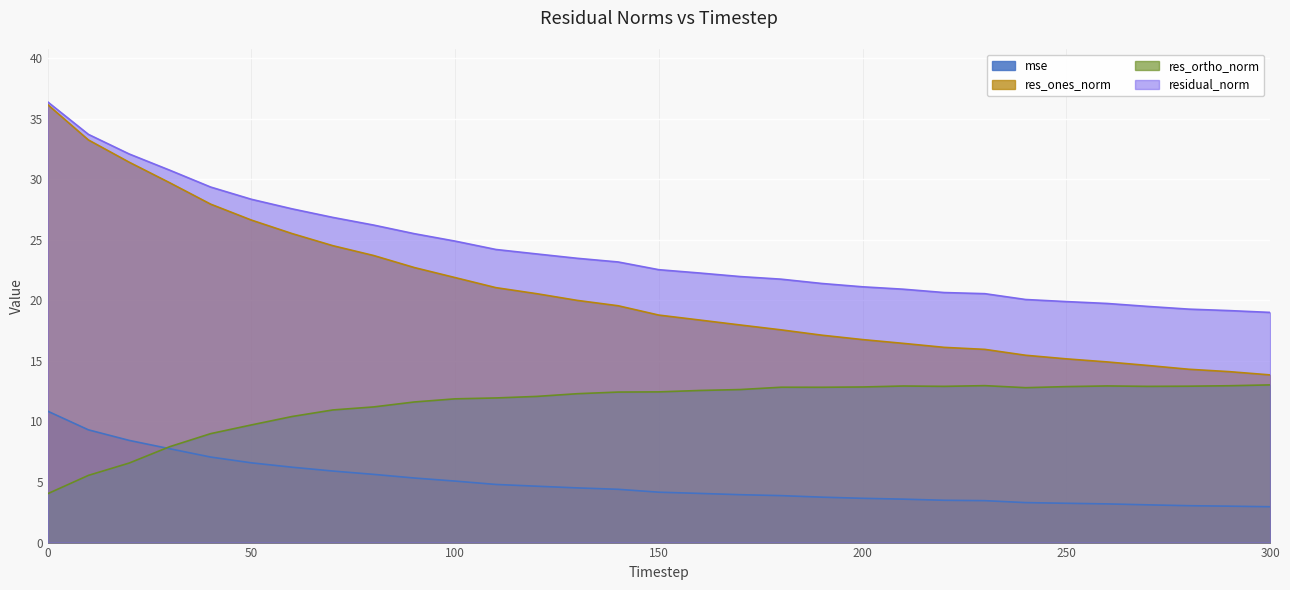

The value of mse at 190 is 3.7. True or false?

True